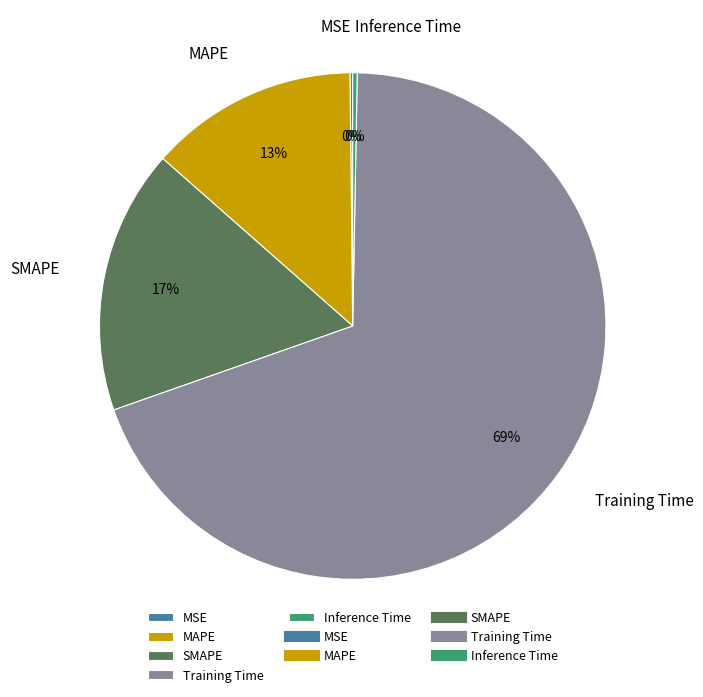

Which slice represents more than half of the pie?

Training Time